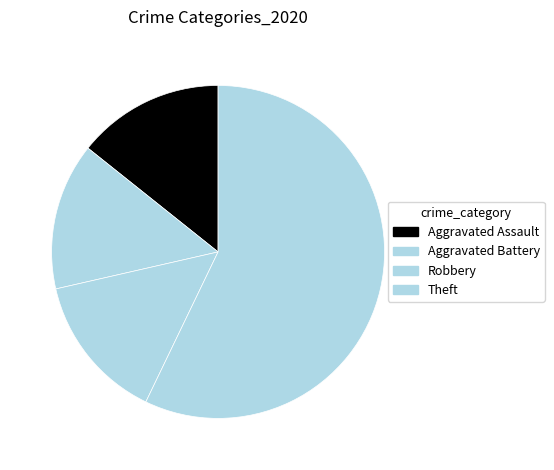

Which slice is the largest?

Theft